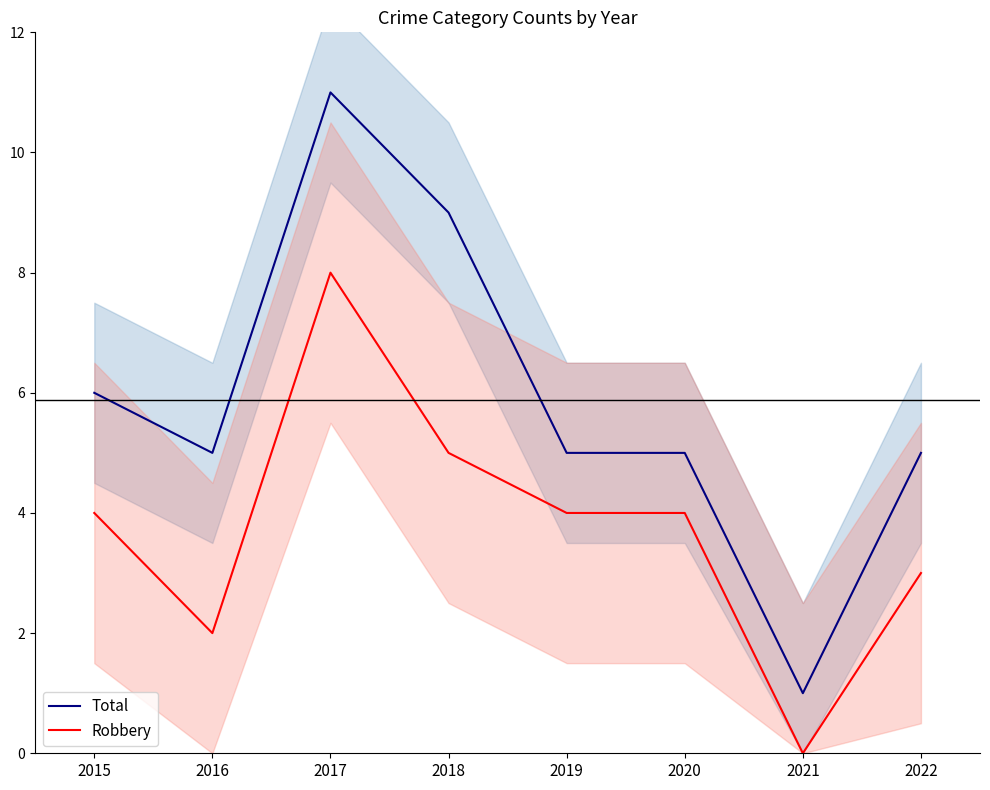

At 2015, list the series in order from smallest to largest.

Robbery, Total